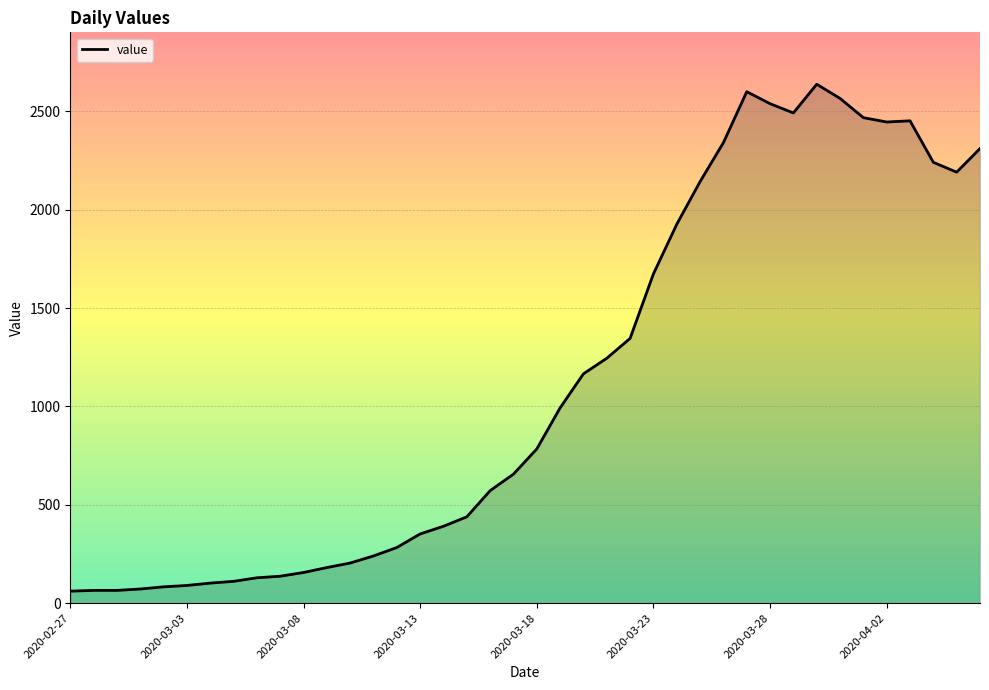

How many lines are shown in the chart?

1